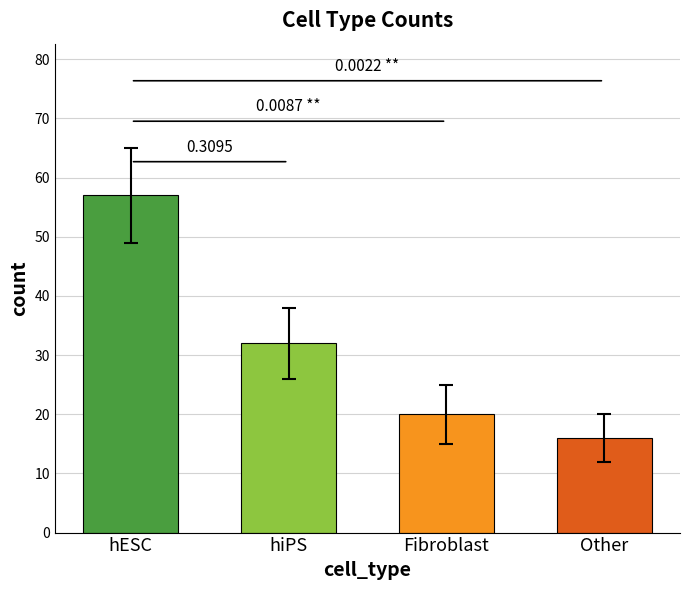

Read the value at Other, to the nearest 10.

20